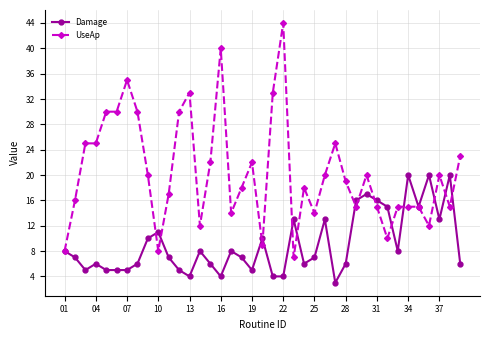

What is the highest value of the Damage series?

20